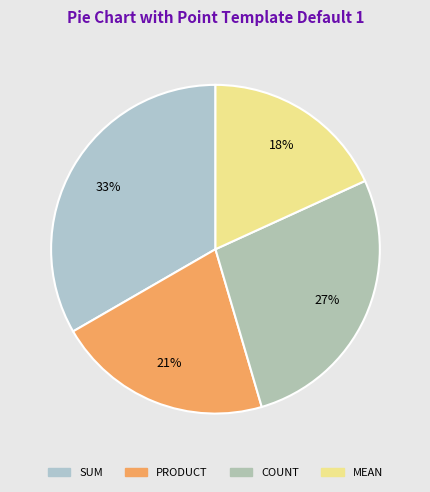

The SUM slice represents 33% of the pie. True or false?

True